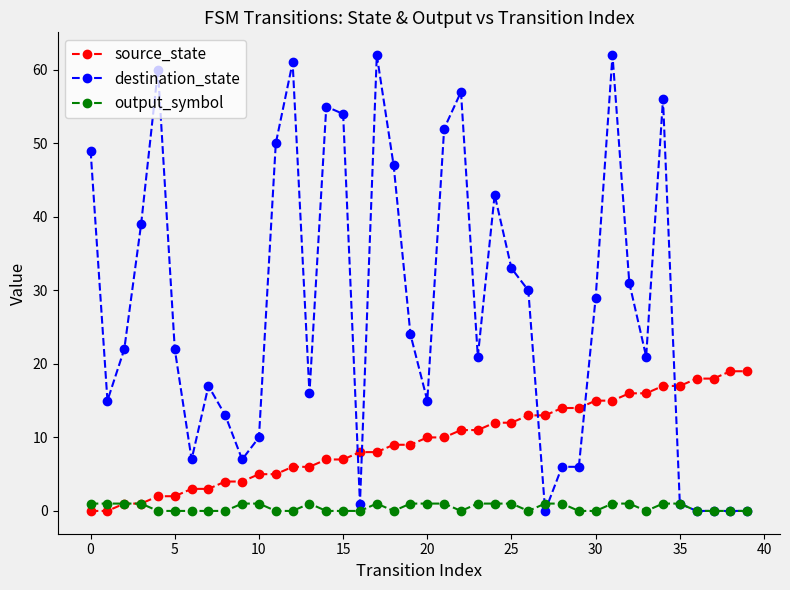

Reading right to left, transcribe all the data shown in this chart.

source_state: 19	19	18	18	17	17	16	16	15	15	14	14	13	13	12	12	11	11	10	10	9	9	8	8	7	7	6	6	5	5	4	4	3	3	2	2	1	1	0	0
destination_state: 0	0	0	0	1	56	21	31	62	29	6	6	0	30	33	43	21	57	52	15	24	47	62	1	54	55	16	61	50	10	7	13	17	7	22	60	39	22	15	49
output_symbol: 0	0	0	0	1	1	0	1	1	0	0	1	1	0	1	1	1	0	1	1	1	0	1	0	0	0	1	0	0	1	1	0	0	0	0	0	1	1	1	1